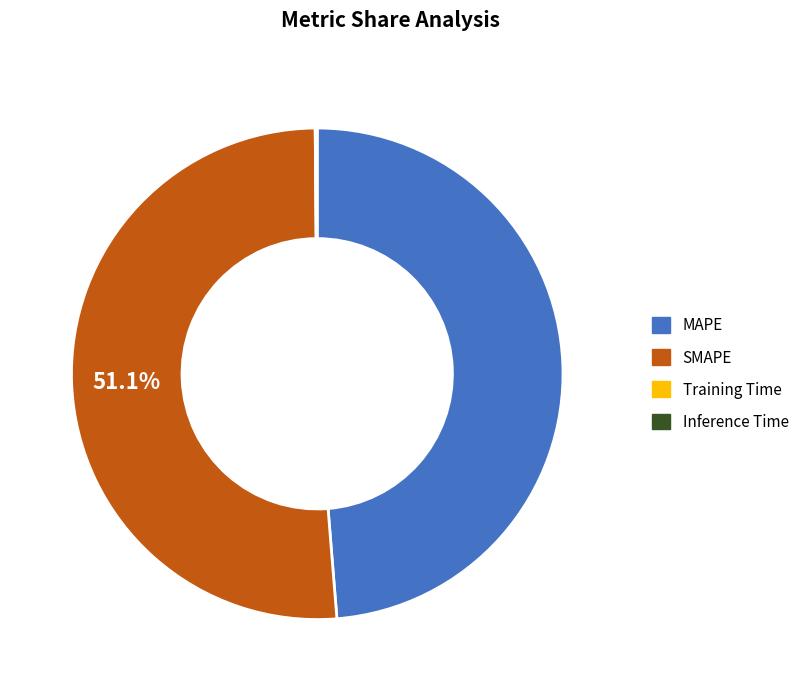

Is there a majority slice in this chart?

Yes